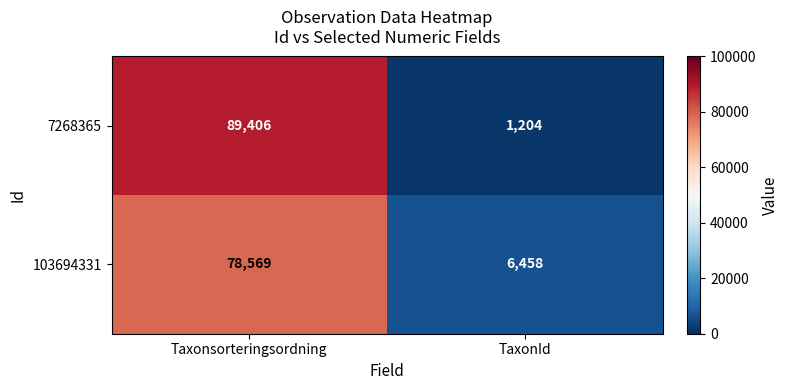

At which category is the sum across all series the highest?

Taxonsorteringsordning